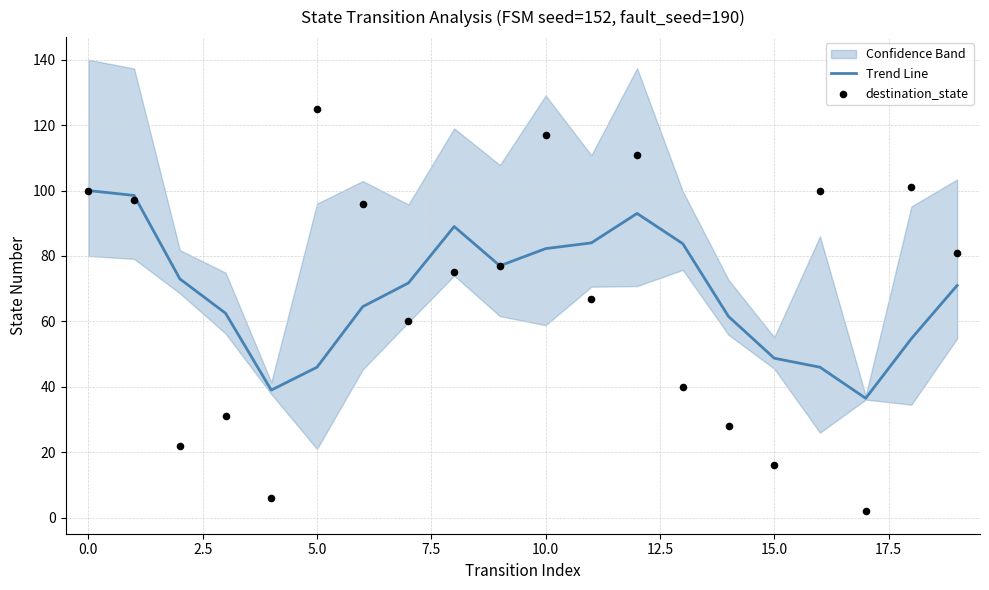

What is the minimum value for Trend Line?

36.5